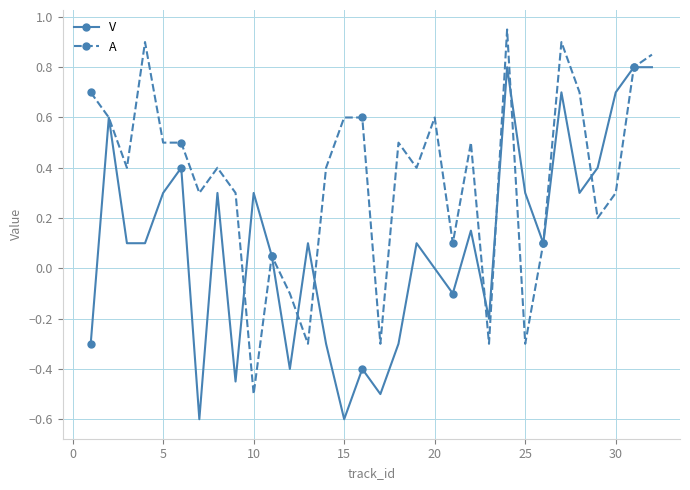

Which series has the largest total across all categories?

A